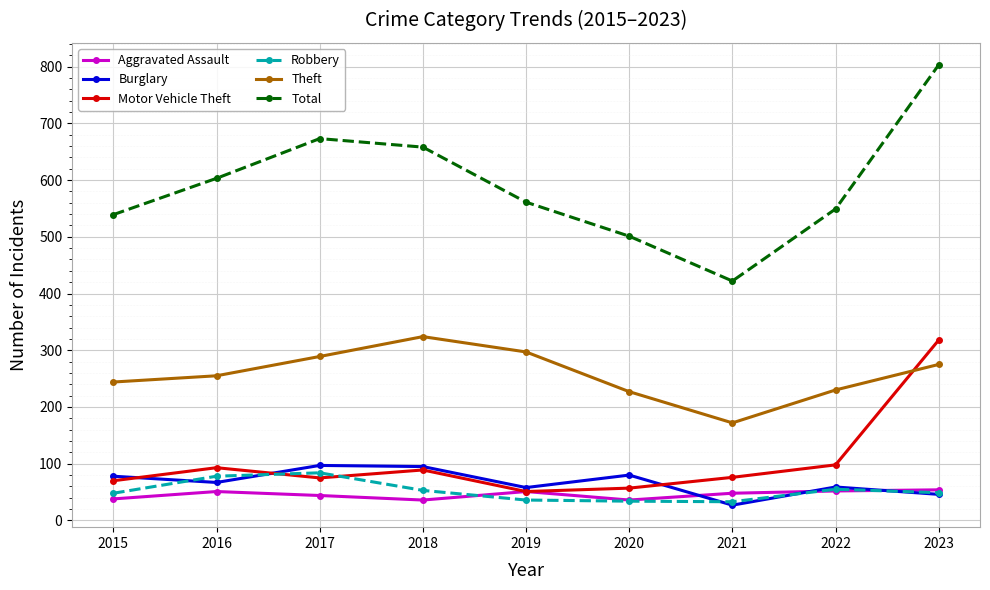

Is the value of Total at 2022 greater than the value of Theft at 2022?

Yes